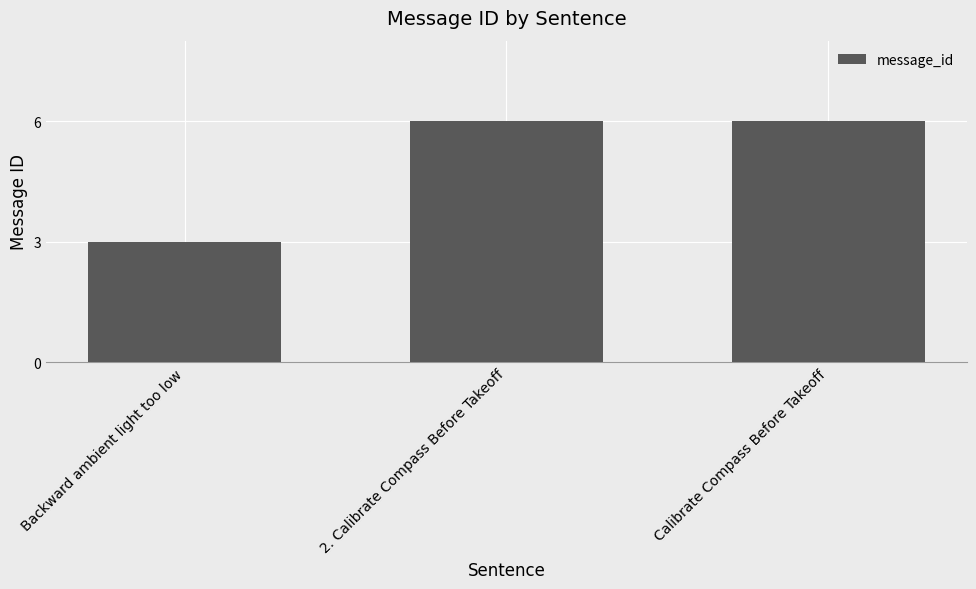

What is the maximum value shown in the chart?

6